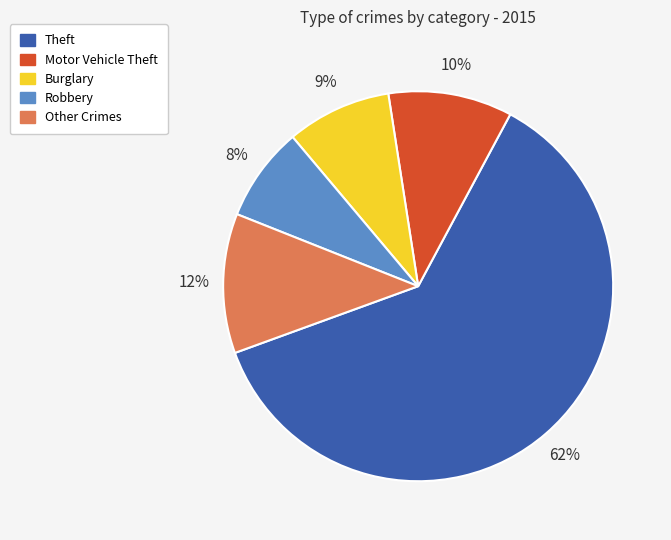

To the nearest percent, what is the average slice percentage?

20%